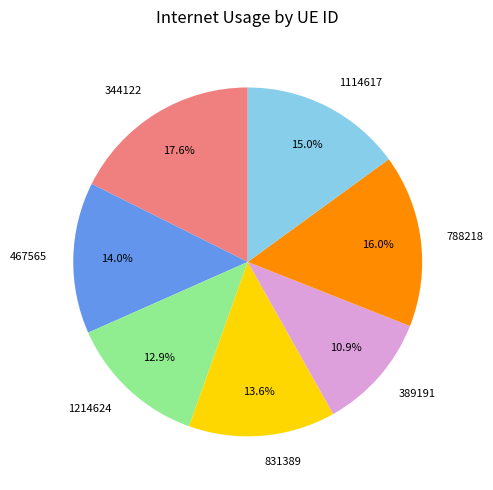

Is it true that 1214624 is 18% of the pie?

False